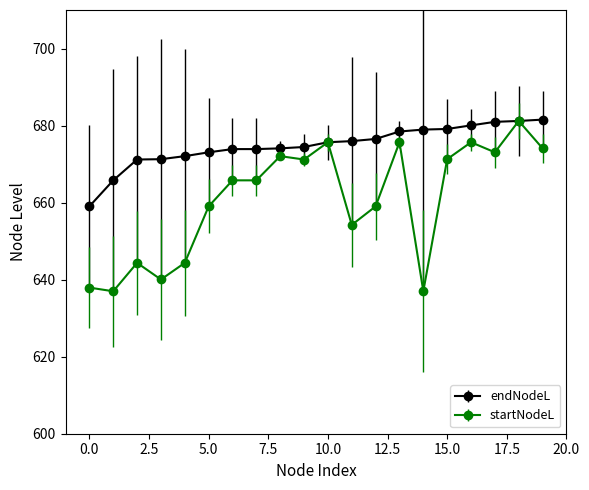

What is the greatest value displayed?

681.5